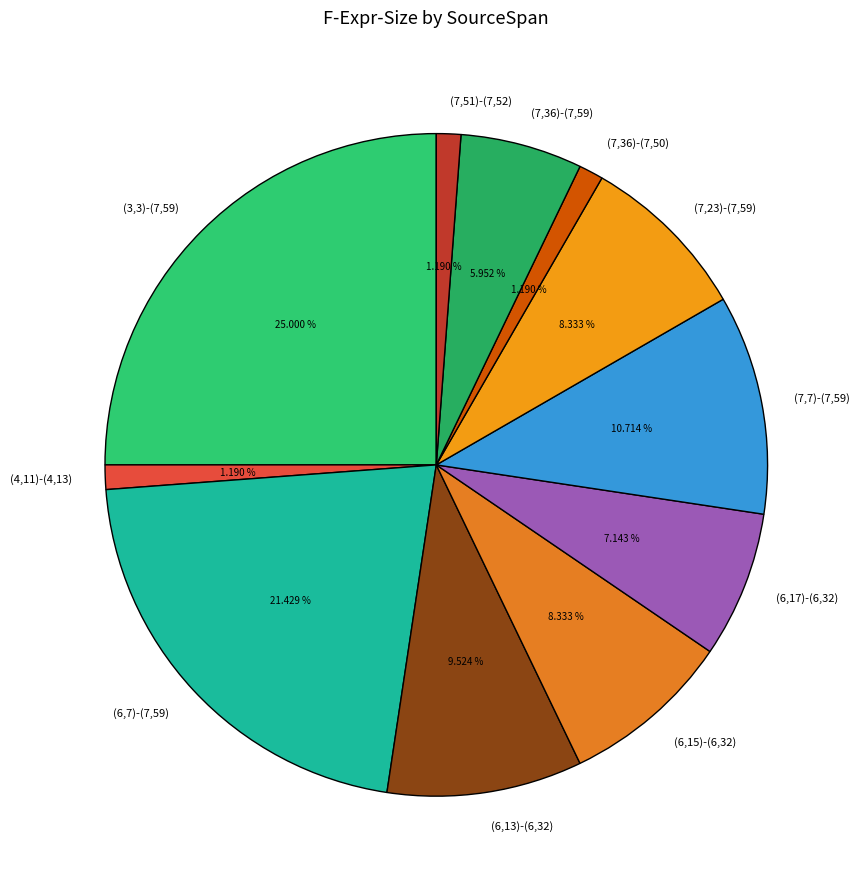

What is the ratio of the value at (6,13)-(6,32) to the value at (7,36)-(7,59)?

1.6